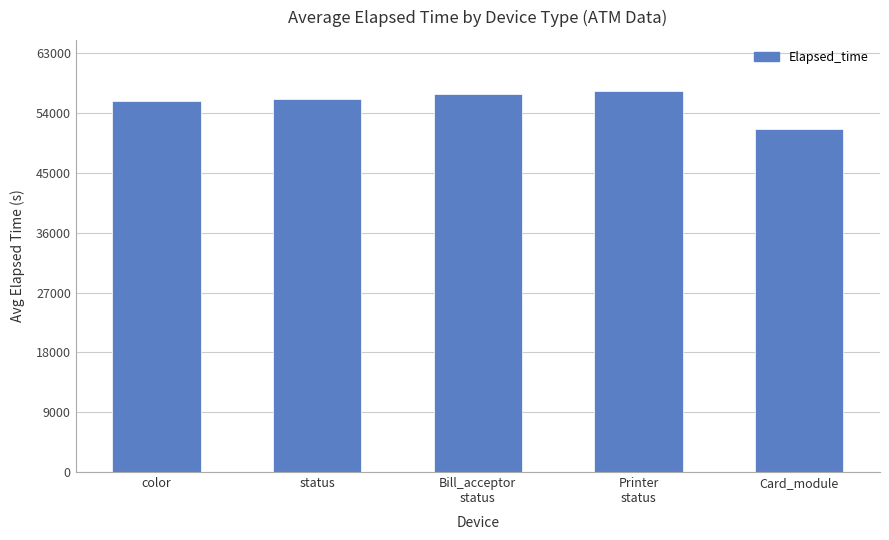

What is the smallest value displayed?

51583